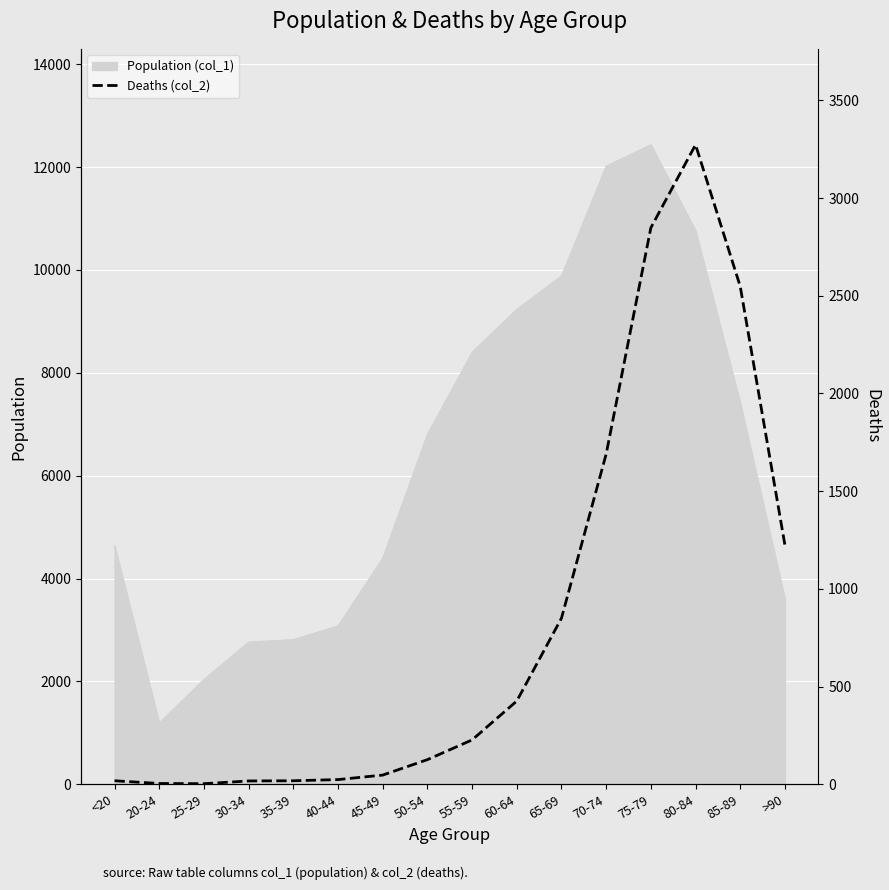

The value of Population (col_1) at >90 is 3604. True or false?

True